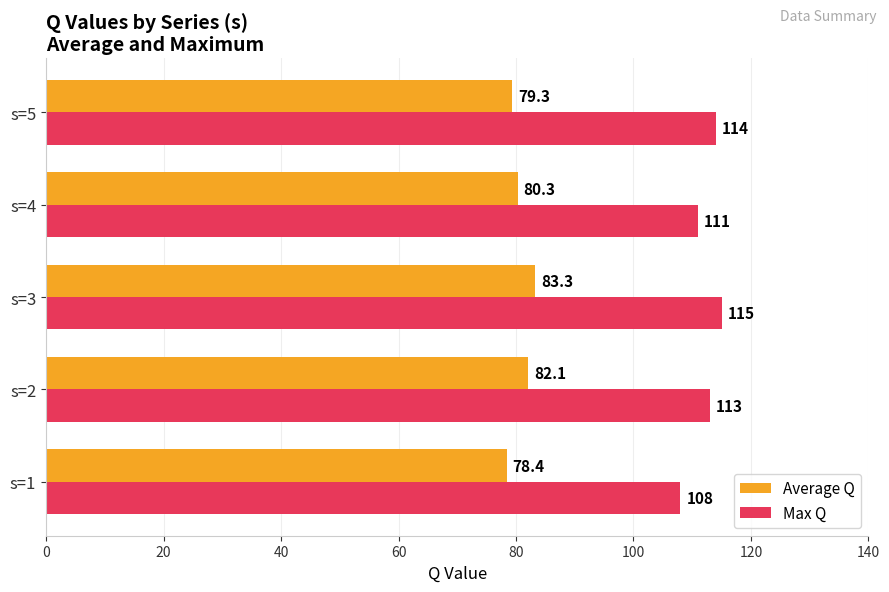

What is the minimum value shown in the chart?

78.4